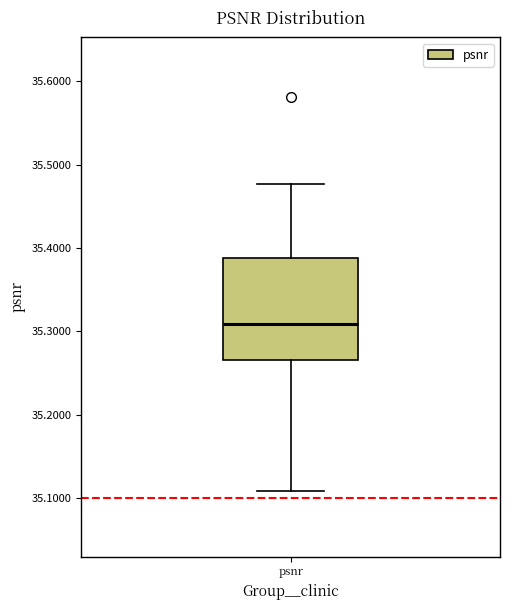

Read this box plot against the y-axis: the position of the median line, the range covered by the box, and the ends of both whiskers. The values are not printed on the chart, so give them approximately, as read against the axis.

median 35.31, box 35.27 to 35.39, whiskers 35.11 to 35.48